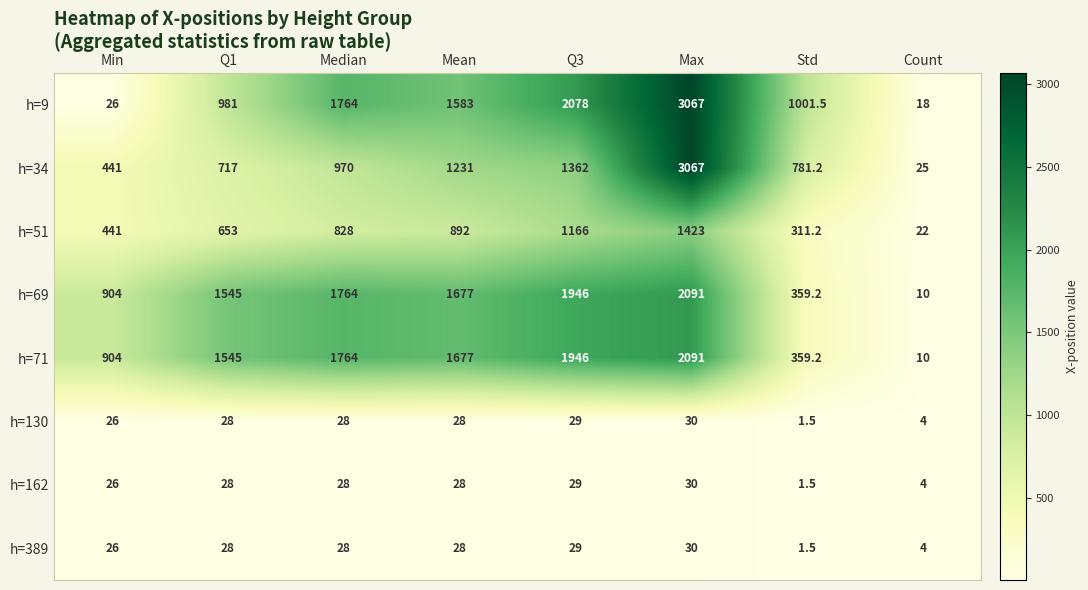

What is the maximum value shown in the chart?

3067.0